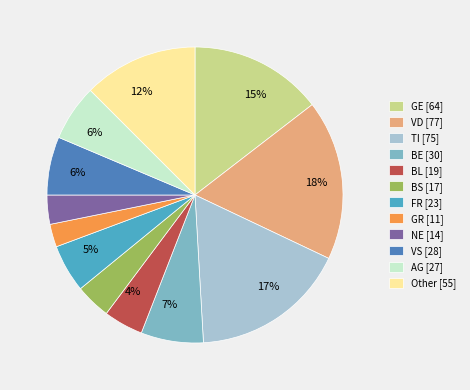

Is there a majority slice in this chart?

No